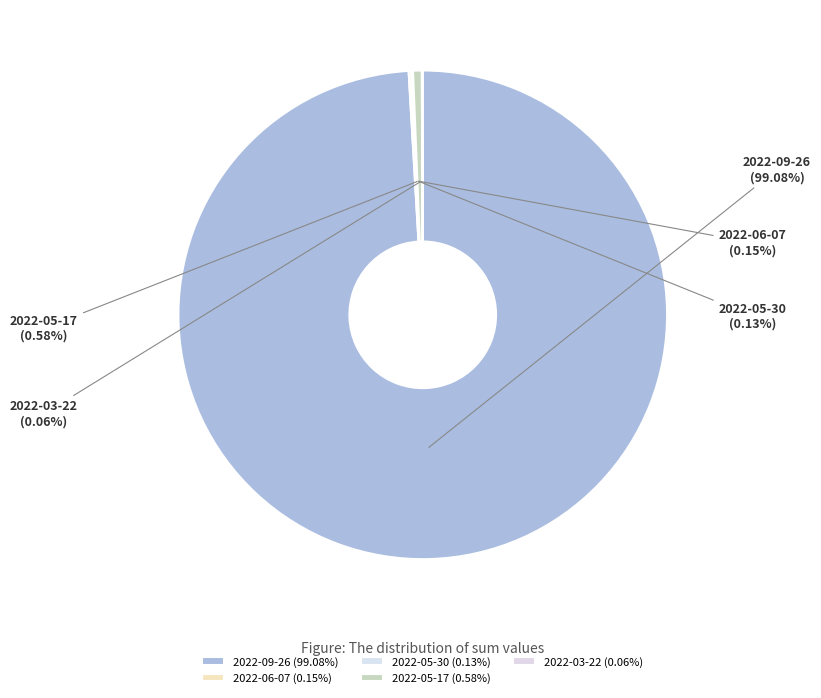

Is there any slice that represents more than half of the pie?

Yes